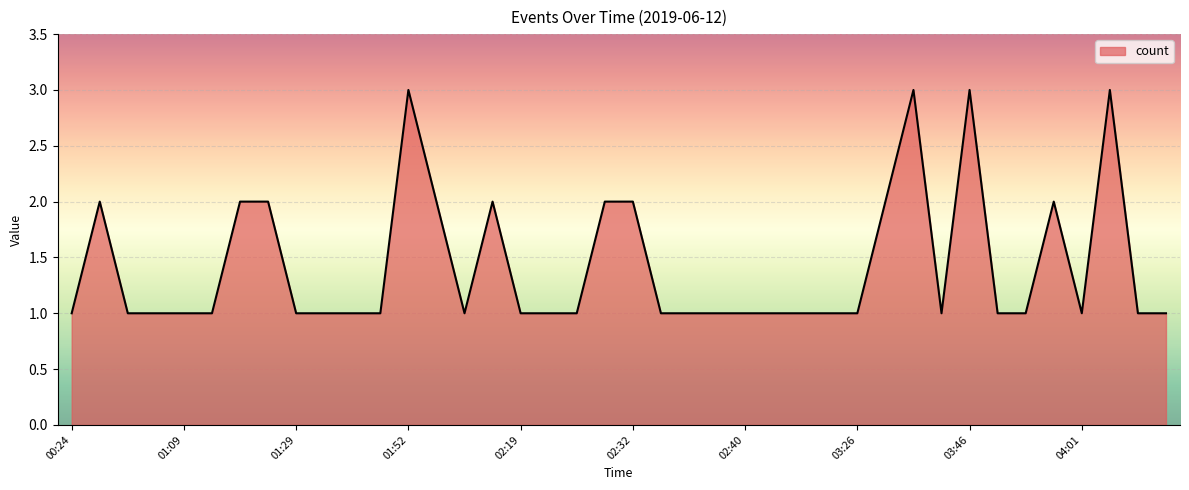

What is the maximum value shown in the chart?

3